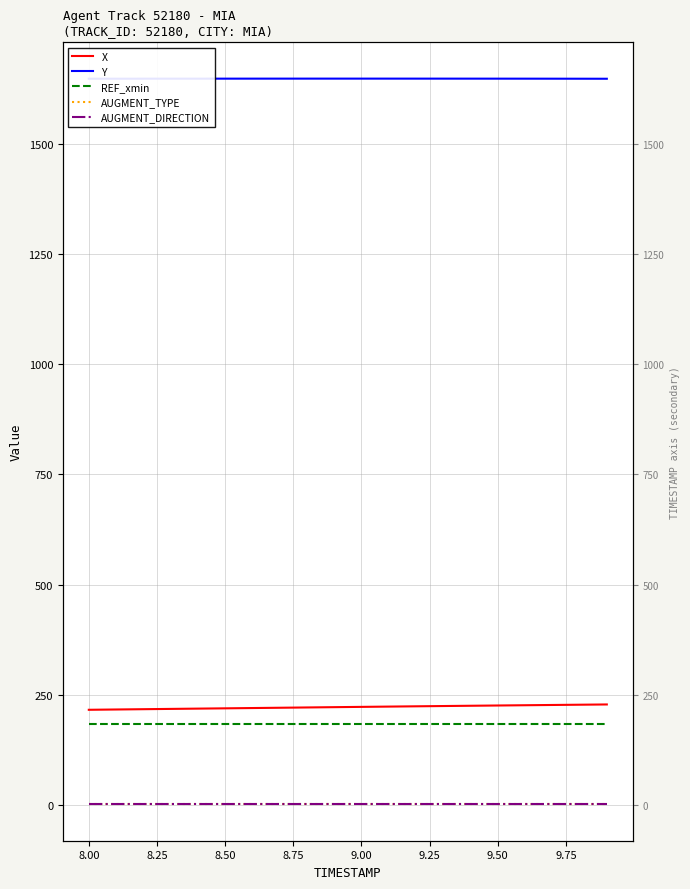

What is the average value of the X series?

222.0